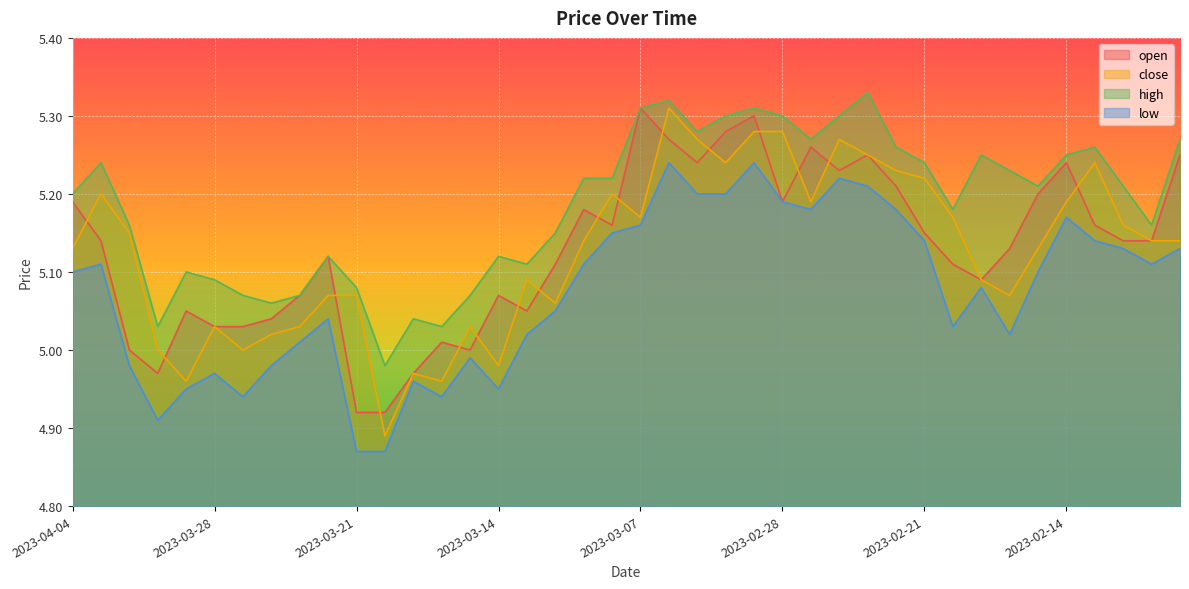

How many lines are shown in the chart?

4